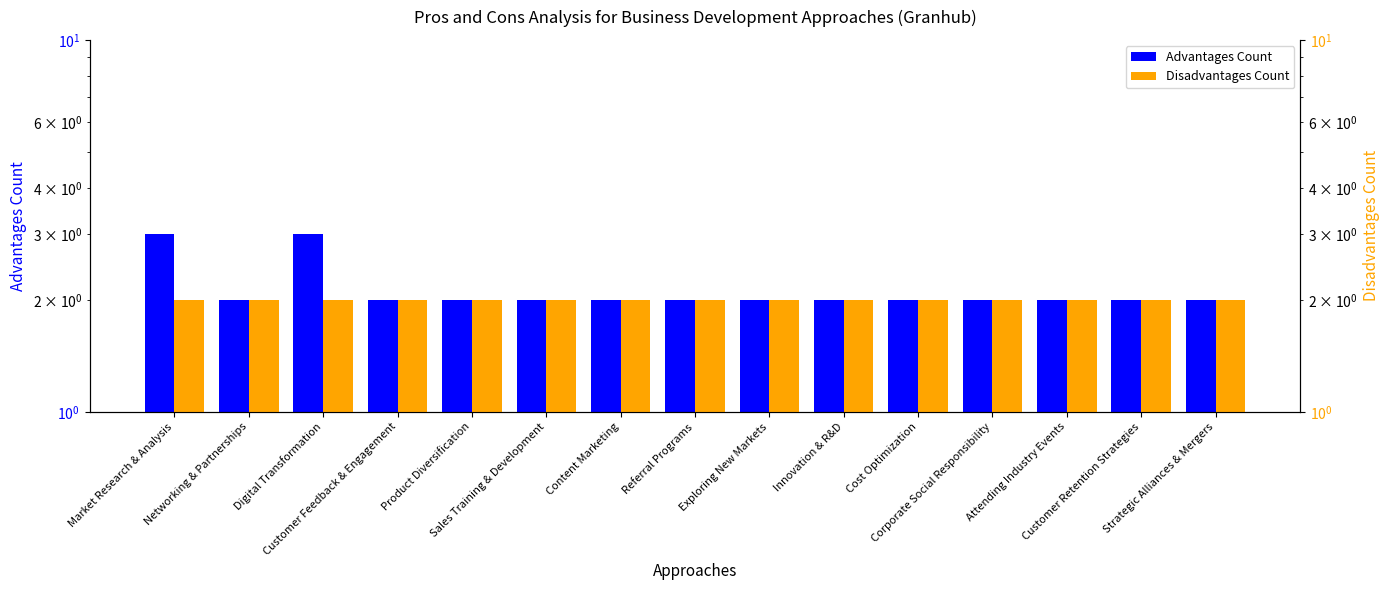

Which series has the largest range (max minus min)?

Advantages Count